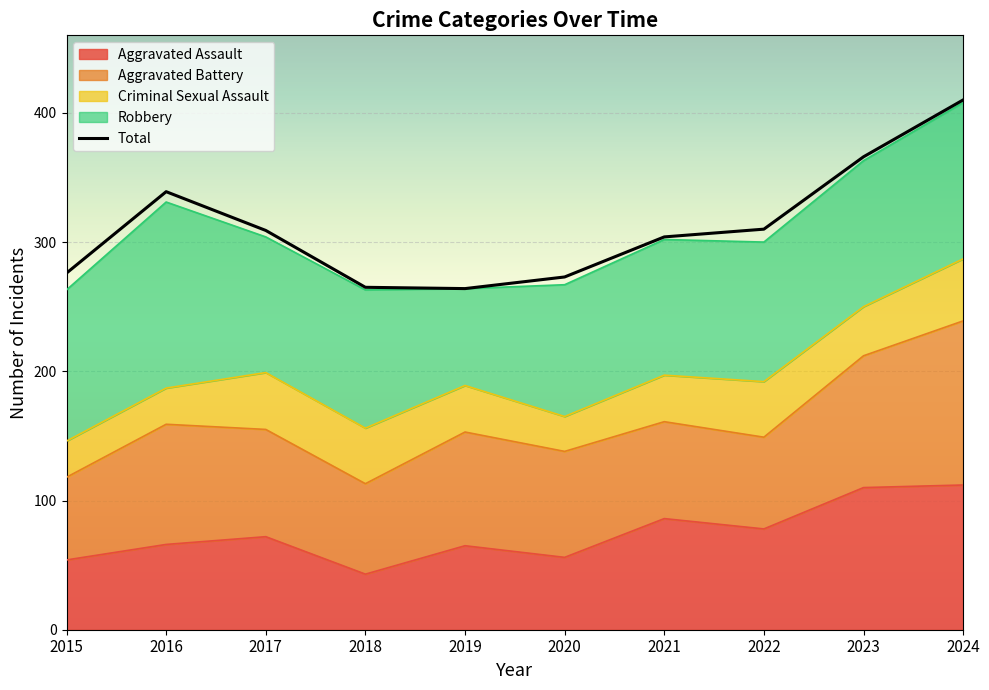

Reading left to right, extract all data points from this chart.

Aggravated Assault: 54	66	72	43	65	56	86	78	110	112
Aggravated Battery: 64	93	83	70	88	82	75	71	102	127
Criminal Sexual Assault: 28	28	44	43	36	27	36	43	38	48
Robbery: 117	144	105	107	75	102	105	108	113	121
Total: 276	339	309	265	264	273	304	310	366	410